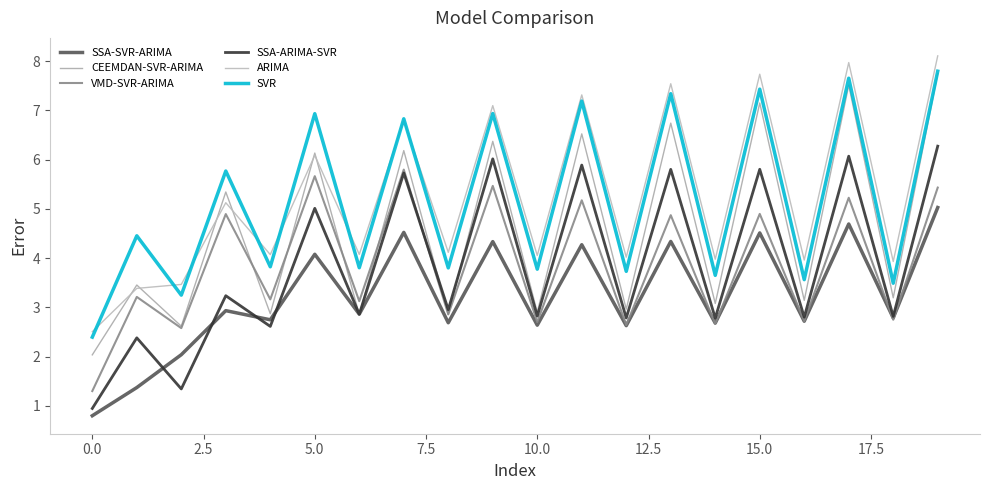

How many interior local peaks does the SSA-ARIMA-SVR series have?

9